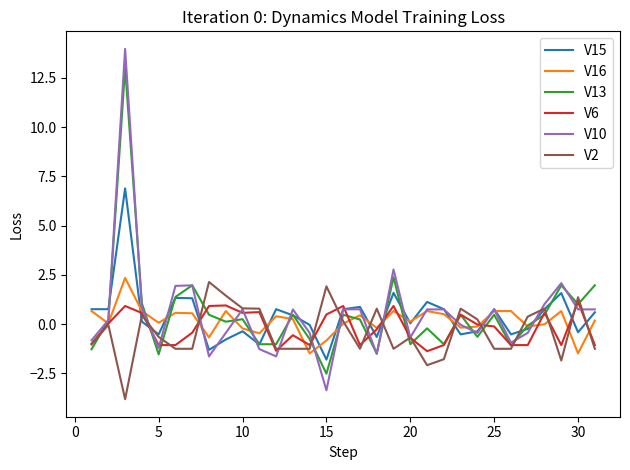

What is the greatest value displayed?

14.0